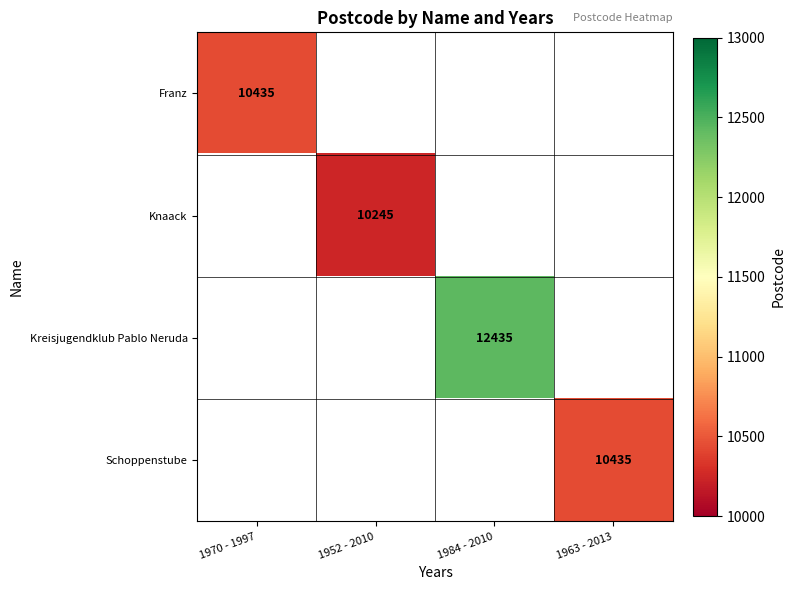

Which label corresponds to the largest value in the chart?

1984 - 2010